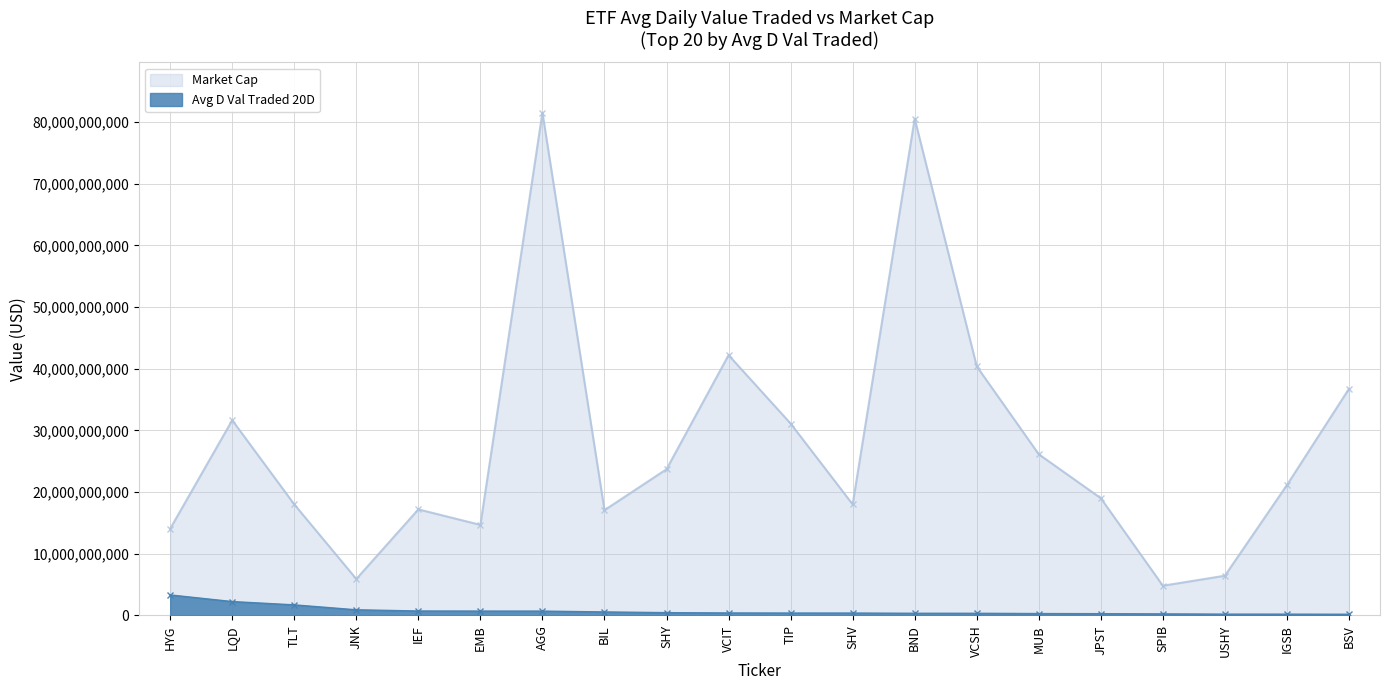

Where is Market Cap nearest to the value 43175860224?

VCIT